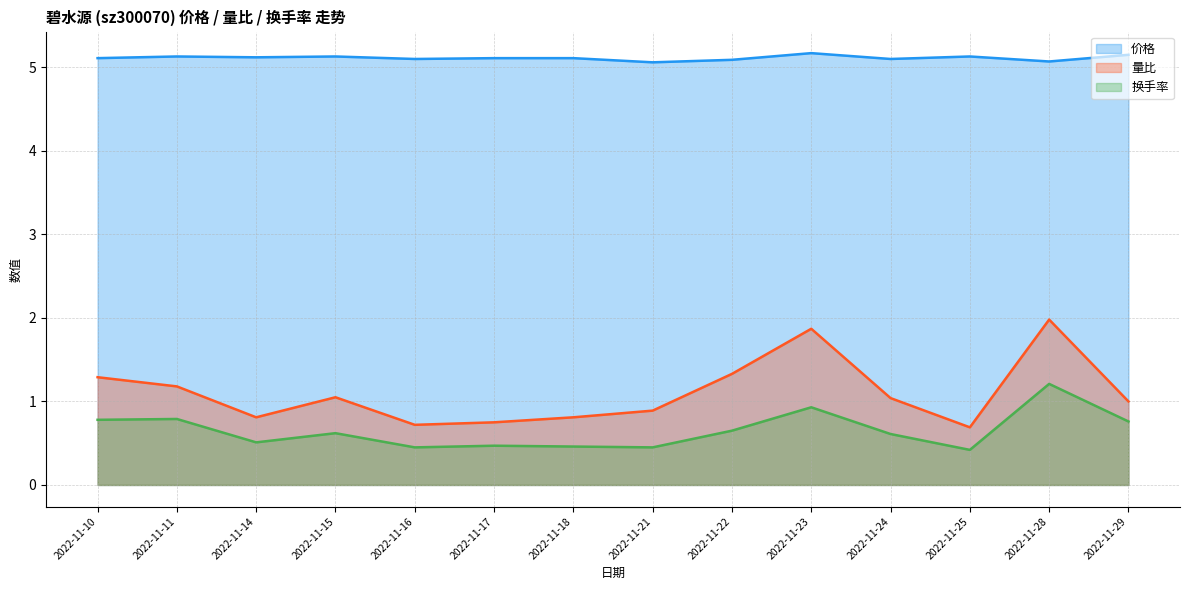

Which category has the highest value across all series?

2022-11-23